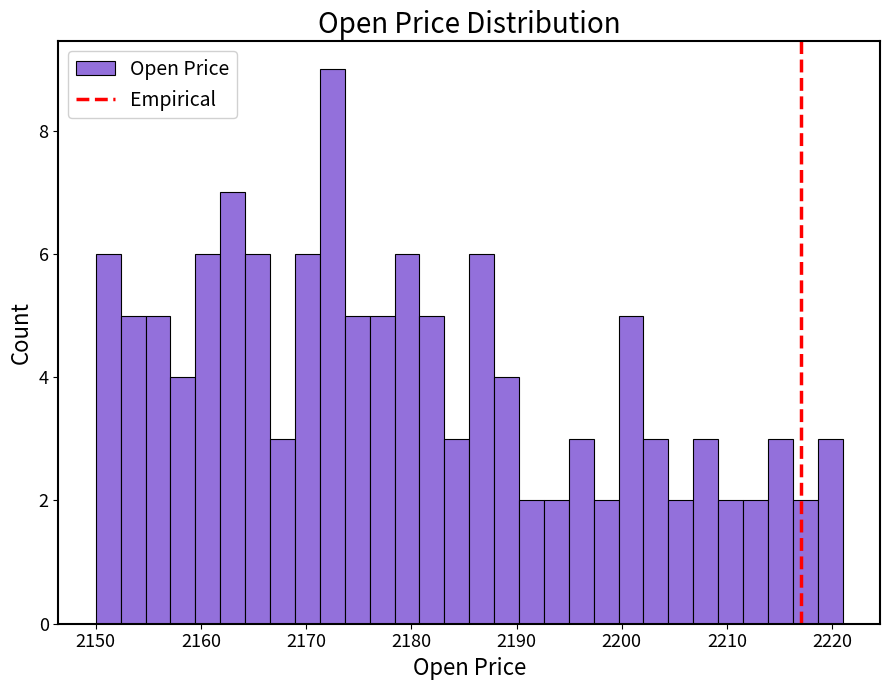

Around what value on the x-axis is the tallest bar? Give the approximate position of its centre, as read against the axis.

2172